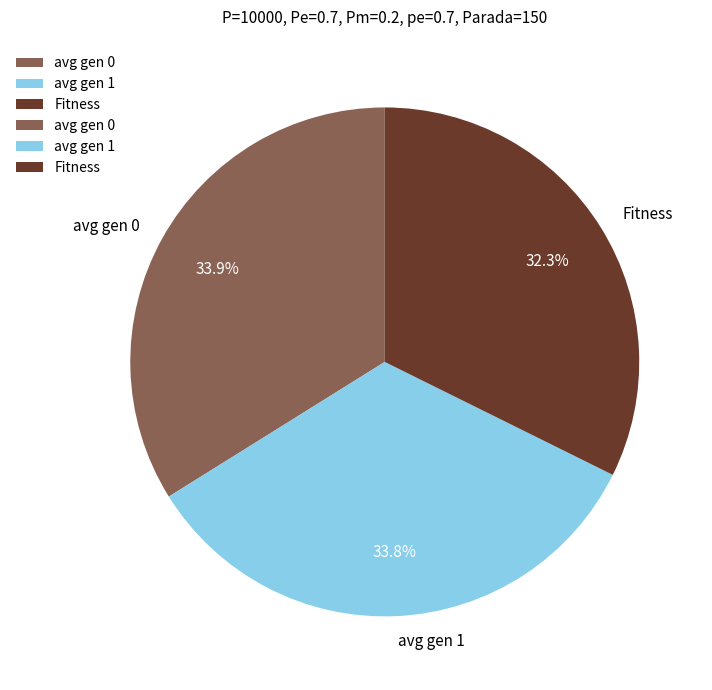

Is there a majority slice in this chart?

No